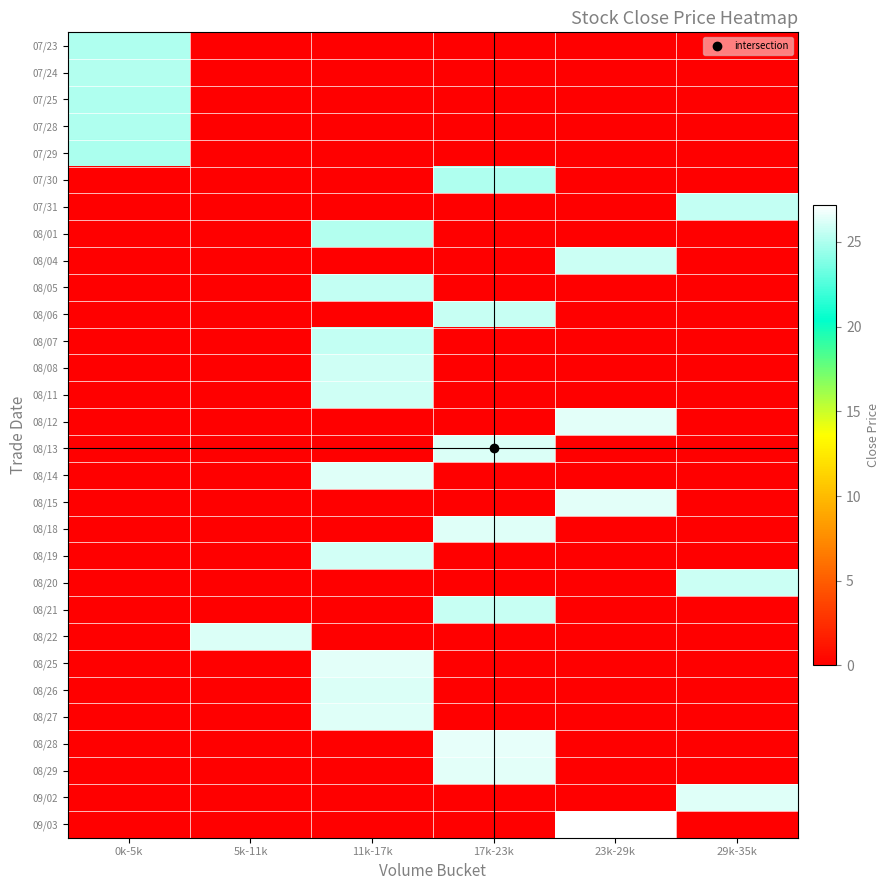

Reading left to right, list all the values displayed in this chart.

07/23: 0k-5k=25.0	5k-11k=0.0	11k-17k=0.0	17k-23k=0.0	23k-29k=0.0	29k-35k=0.0
07/24: 0k-5k=25.1	5k-11k=0.0	11k-17k=0.0	17k-23k=0.0	23k-29k=0.0	29k-35k=0.0
07/25: 0k-5k=25.1	5k-11k=0.0	11k-17k=0.0	17k-23k=0.0	23k-29k=0.0	29k-35k=0.0
07/28: 0k-5k=25.0	5k-11k=0.0	11k-17k=0.0	17k-23k=0.0	23k-29k=0.0	29k-35k=0.0
07/29: 0k-5k=24.9	5k-11k=0.0	11k-17k=0.0	17k-23k=0.0	23k-29k=0.0	29k-35k=0.0
07/30: 0k-5k=0.0	5k-11k=0.0	11k-17k=0.0	17k-23k=25.0	23k-29k=0.0	29k-35k=0.0
07/31: 0k-5k=0.0	5k-11k=0.0	11k-17k=0.0	17k-23k=0.0	23k-29k=0.0	29k-35k=25.5
08/01: 0k-5k=0.0	5k-11k=0.0	11k-17k=25.1	17k-23k=0.0	23k-29k=0.0	29k-35k=0.0
08/04: 0k-5k=0.0	5k-11k=0.0	11k-17k=0.0	17k-23k=0.0	23k-29k=25.8	29k-35k=0.0
08/05: 0k-5k=0.0	5k-11k=0.0	11k-17k=25.6	17k-23k=0.0	23k-29k=0.0	29k-35k=0.0
08/06: 0k-5k=0.0	5k-11k=0.0	11k-17k=0.0	17k-23k=25.7	23k-29k=0.0	29k-35k=0.0
08/07: 0k-5k=0.0	5k-11k=0.0	11k-17k=25.6	17k-23k=0.0	23k-29k=0.0	29k-35k=0.0
08/08: 0k-5k=0.0	5k-11k=0.0	11k-17k=25.9	17k-23k=0.0	23k-29k=0.0	29k-35k=0.0
08/11: 0k-5k=0.0	5k-11k=0.0	11k-17k=25.9	17k-23k=0.0	23k-29k=0.0	29k-35k=0.0
08/12: 0k-5k=0.0	5k-11k=0.0	11k-17k=0.0	17k-23k=0.0	23k-29k=26.4	29k-35k=0.0
08/13: 0k-5k=0.0	5k-11k=0.0	11k-17k=0.0	17k-23k=26.2	23k-29k=0.0	29k-35k=0.0
08/14: 0k-5k=0.0	5k-11k=0.0	11k-17k=26.3	17k-23k=0.0	23k-29k=0.0	29k-35k=0.0
08/15: 0k-5k=0.0	5k-11k=0.0	11k-17k=0.0	17k-23k=0.0	23k-29k=26.4	29k-35k=0.0
08/18: 0k-5k=0.0	5k-11k=0.0	11k-17k=0.0	17k-23k=26.3	23k-29k=0.0	29k-35k=0.0
08/19: 0k-5k=0.0	5k-11k=0.0	11k-17k=25.9	17k-23k=0.0	23k-29k=0.0	29k-35k=0.0
08/20: 0k-5k=0.0	5k-11k=0.0	11k-17k=0.0	17k-23k=0.0	23k-29k=0.0	29k-35k=25.8
08/21: 0k-5k=0.0	5k-11k=0.0	11k-17k=0.0	17k-23k=25.7	23k-29k=0.0	29k-35k=0.0
08/22: 0k-5k=0.0	5k-11k=26.2	11k-17k=0.0	17k-23k=0.0	23k-29k=0.0	29k-35k=0.0
08/25: 0k-5k=0.0	5k-11k=0.0	11k-17k=26.4	17k-23k=0.0	23k-29k=0.0	29k-35k=0.0
08/26: 0k-5k=0.0	5k-11k=0.0	11k-17k=26.2	17k-23k=0.0	23k-29k=0.0	29k-35k=0.0
08/27: 0k-5k=0.0	5k-11k=0.0	11k-17k=26.3	17k-23k=0.0	23k-29k=0.0	29k-35k=0.0
08/28: 0k-5k=0.0	5k-11k=0.0	11k-17k=0.0	17k-23k=26.5	23k-29k=0.0	29k-35k=0.0
08/29: 0k-5k=0.0	5k-11k=0.0	11k-17k=0.0	17k-23k=26.4	23k-29k=0.0	29k-35k=0.0
09/02: 0k-5k=0.0	5k-11k=0.0	11k-17k=0.0	17k-23k=0.0	23k-29k=0.0	29k-35k=26.3
09/03: 0k-5k=0.0	5k-11k=0.0	11k-17k=0.0	17k-23k=0.0	23k-29k=27.2	29k-35k=0.0